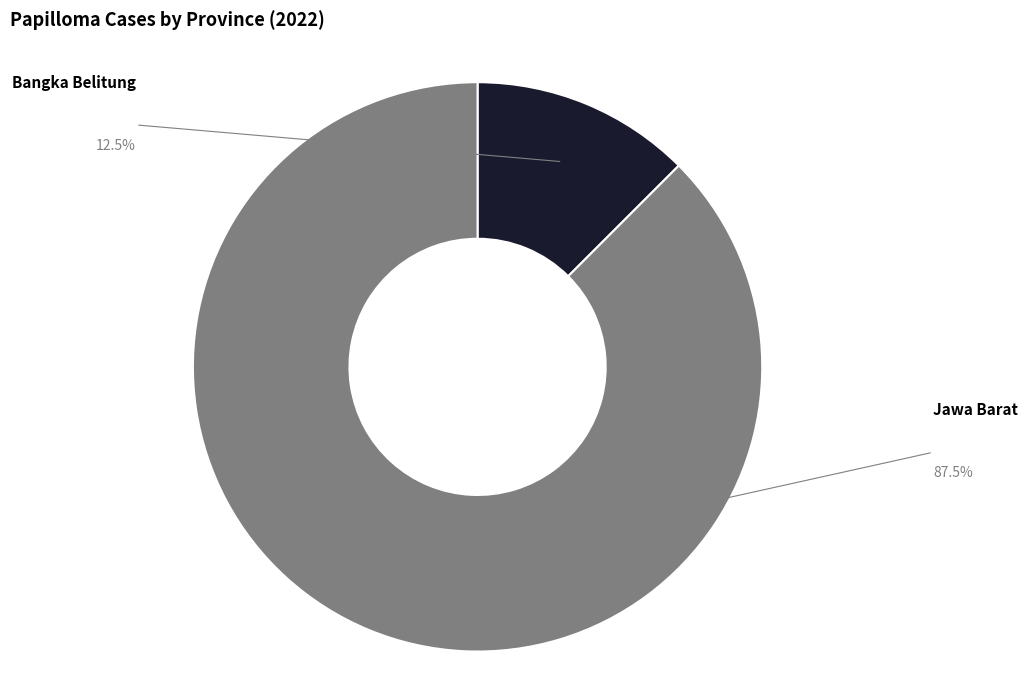

True or false: Bangka Belitung accounts for 12% of the total.

True